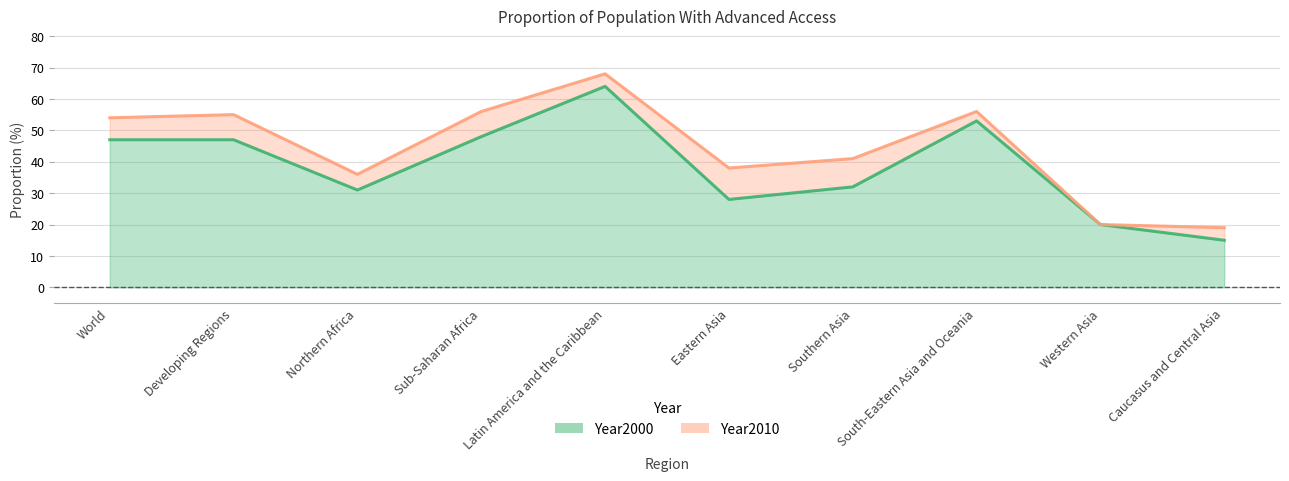

Which label corresponds to the smallest value in the chart?

Caucasus and Central Asia